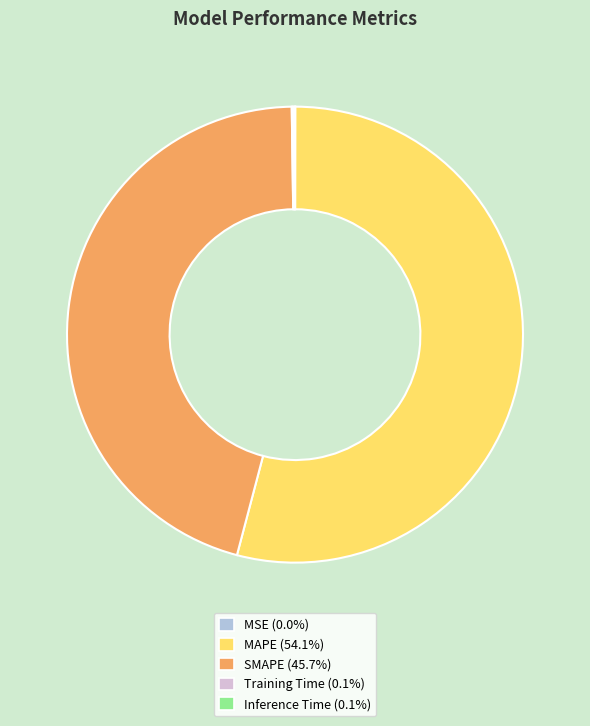

Which category has the biggest portion of the pie?

MAPE